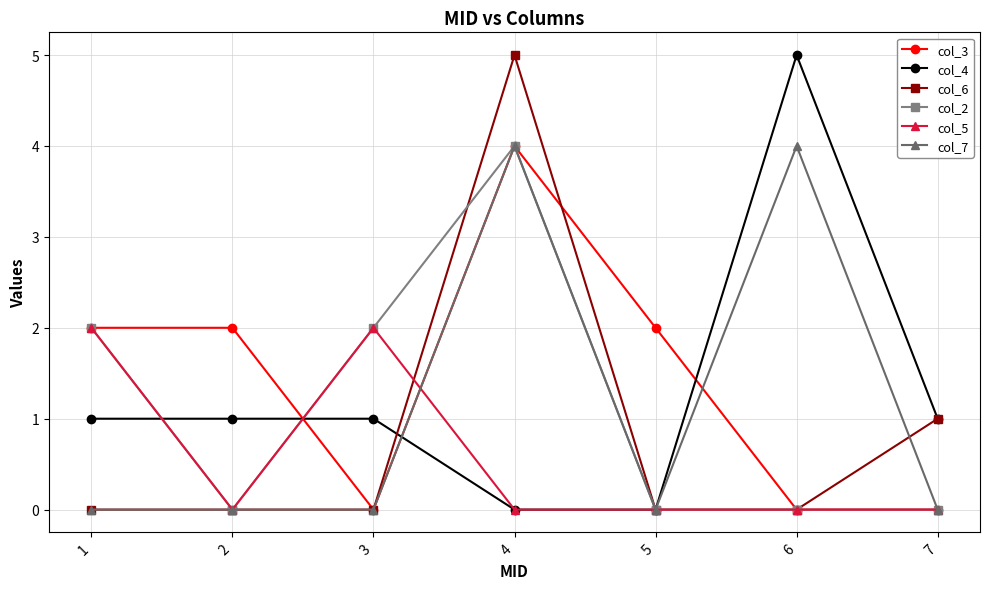

Which series changed the most between 1 and 4?

col_6